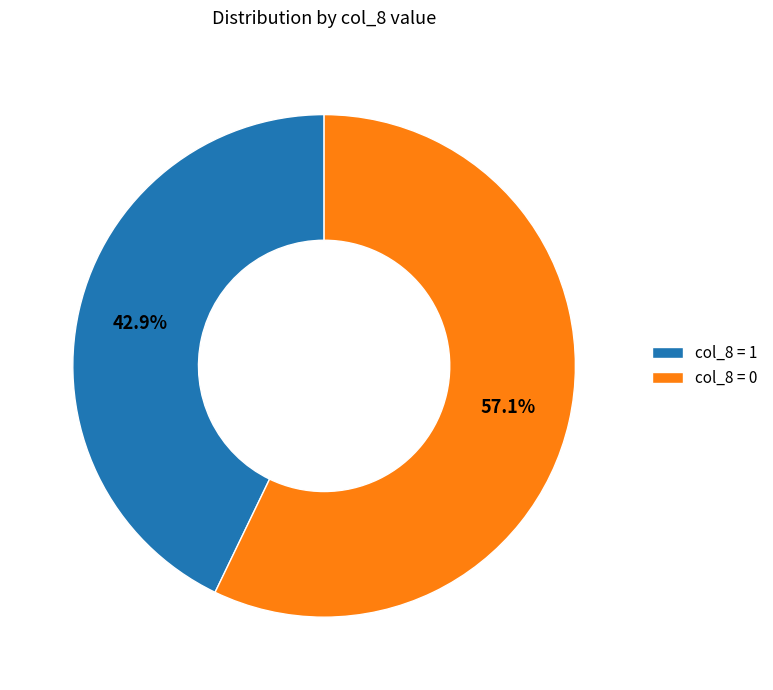

To the nearest percent, what is the difference between the largest and smallest slice percentages?

14%